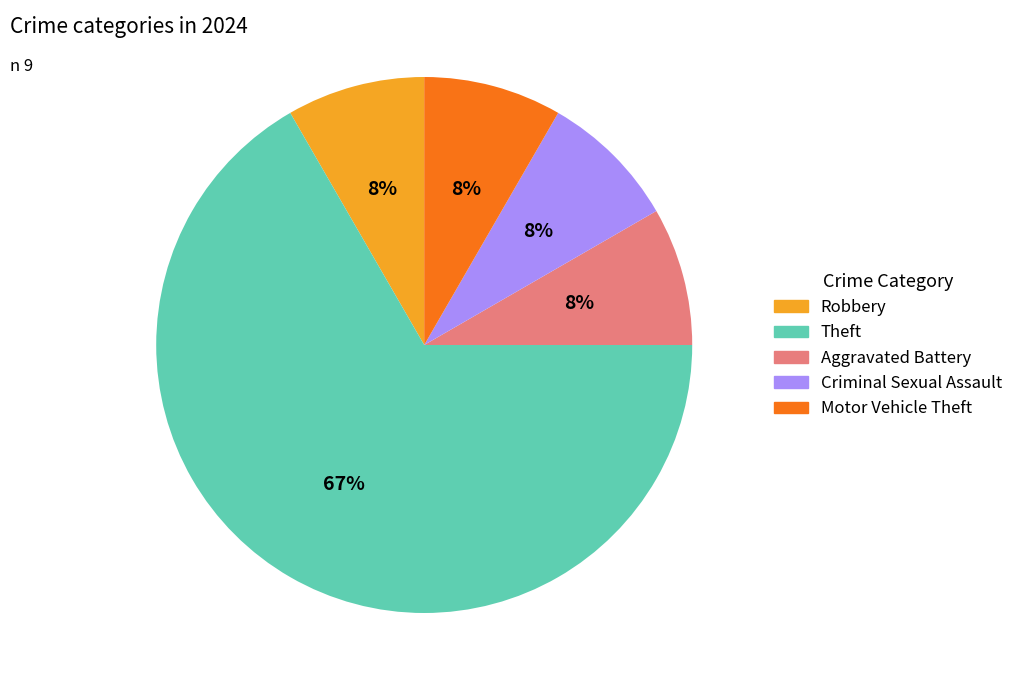

Which category has the biggest portion of the pie?

Theft